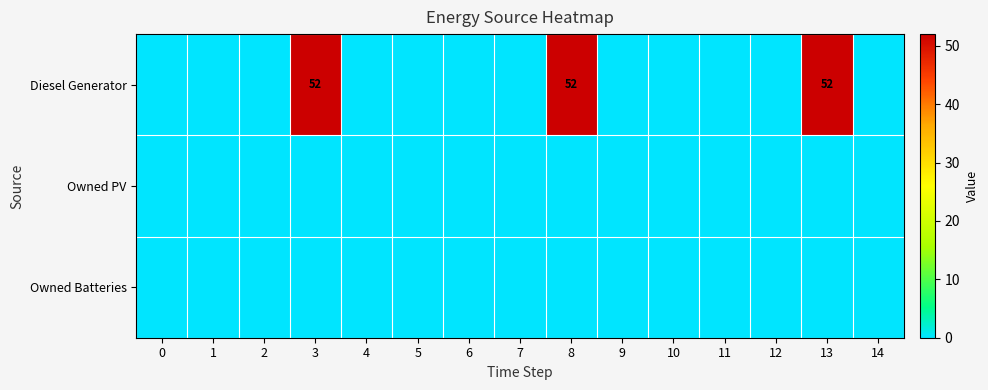

Is it true that Diesel Generator equals 84 at 3?

False